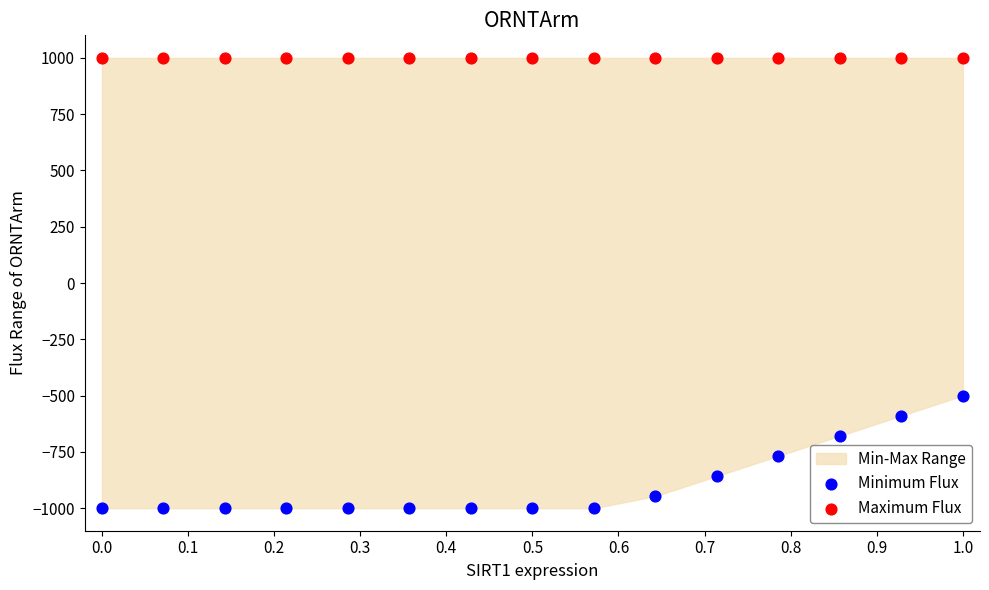

Across all series, what Y value is closest to 0?

-500.0